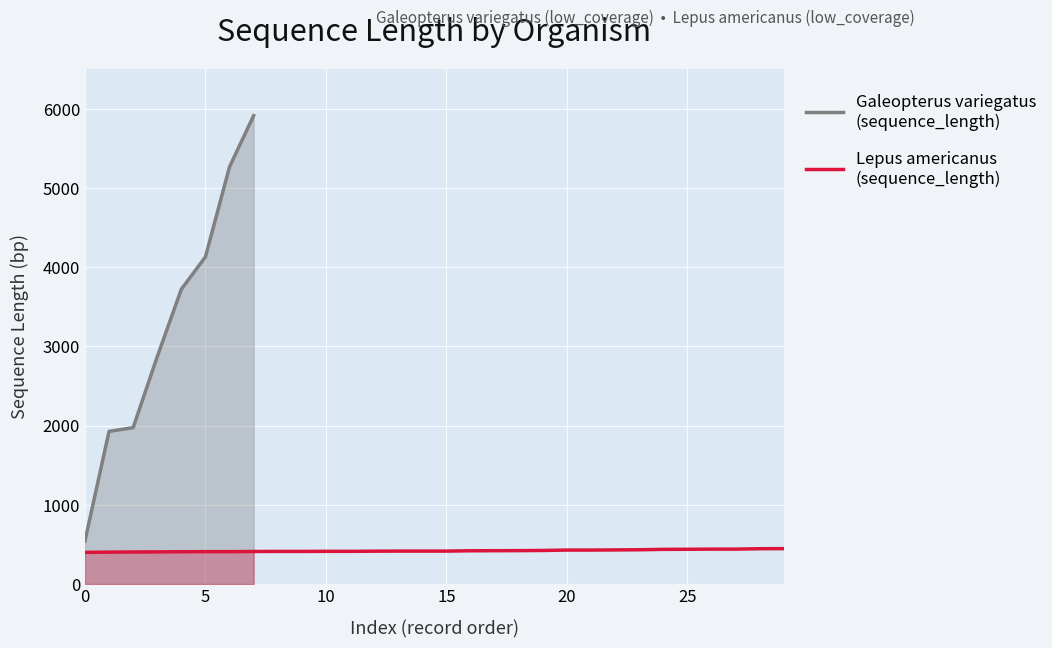

Approximately how many times larger is the value at 23 compared to 9?

1.1